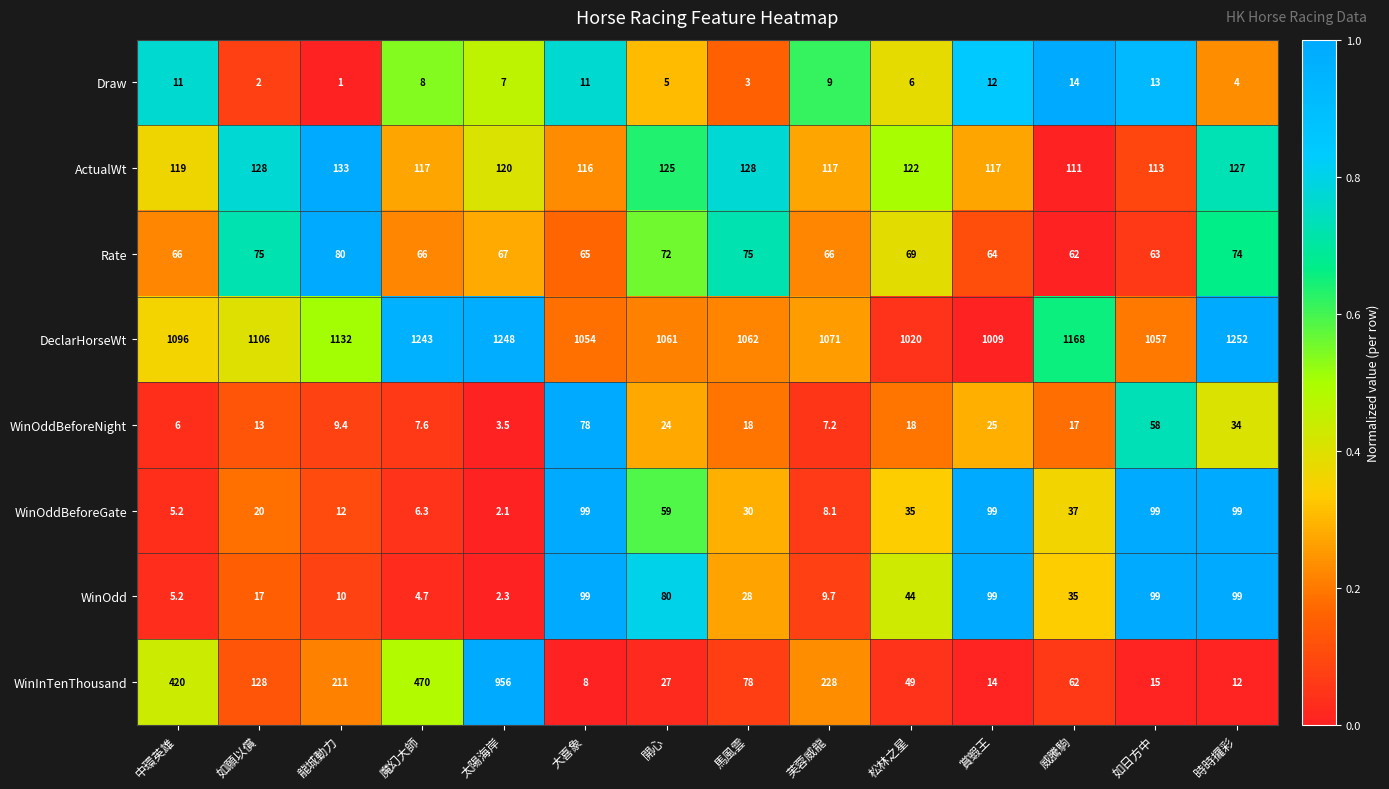

At which category is the sum across all series the highest?

太陽海岸